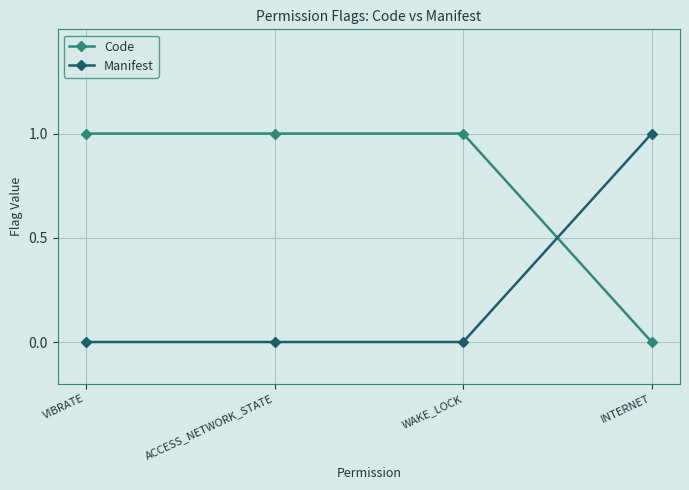

How many positive values does the Code series have?

3